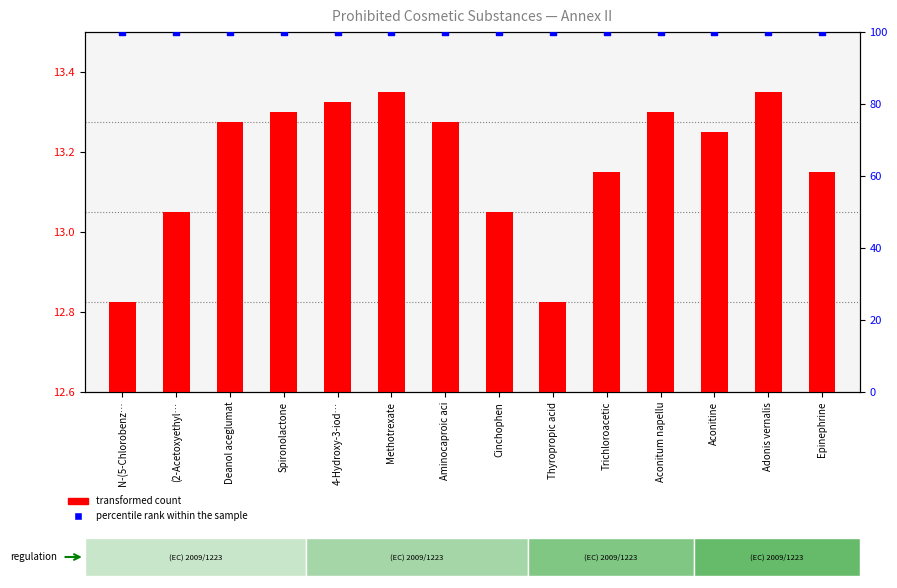

What are all the series names shown in the legend?

transformed count, percentile rank within the sample